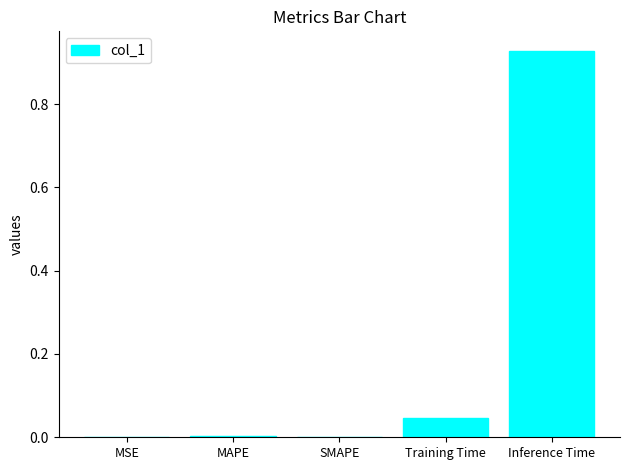

Between Training Time and SMAPE, which is larger?

Training Time